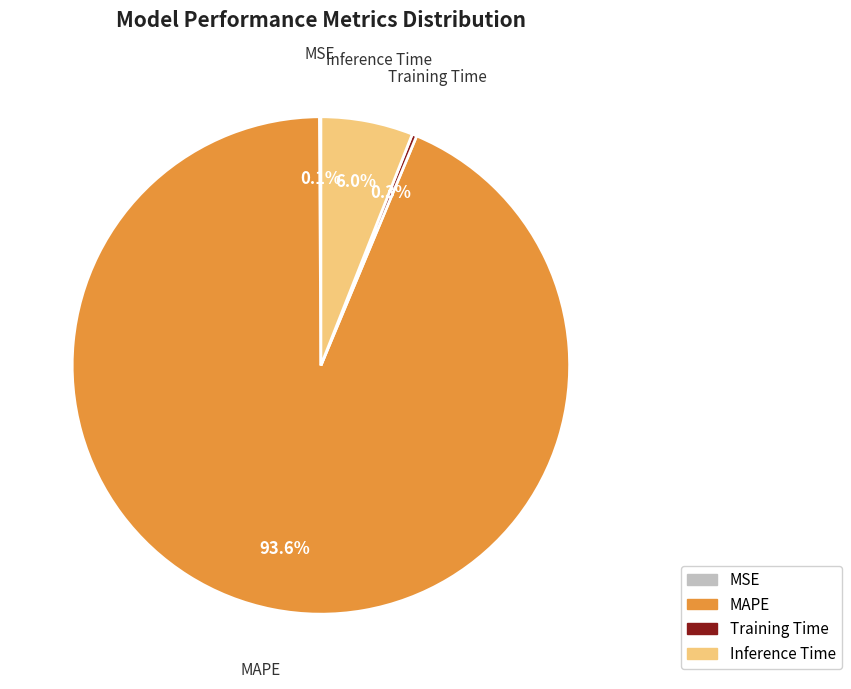

Which category has the biggest portion of the pie?

MAPE